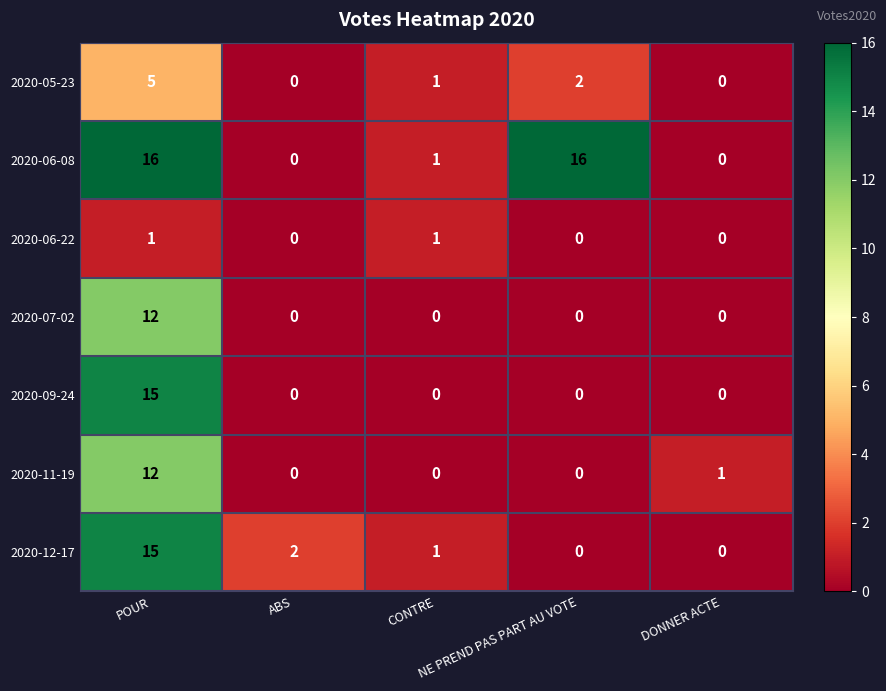

What is the maximum value shown in the chart?

16